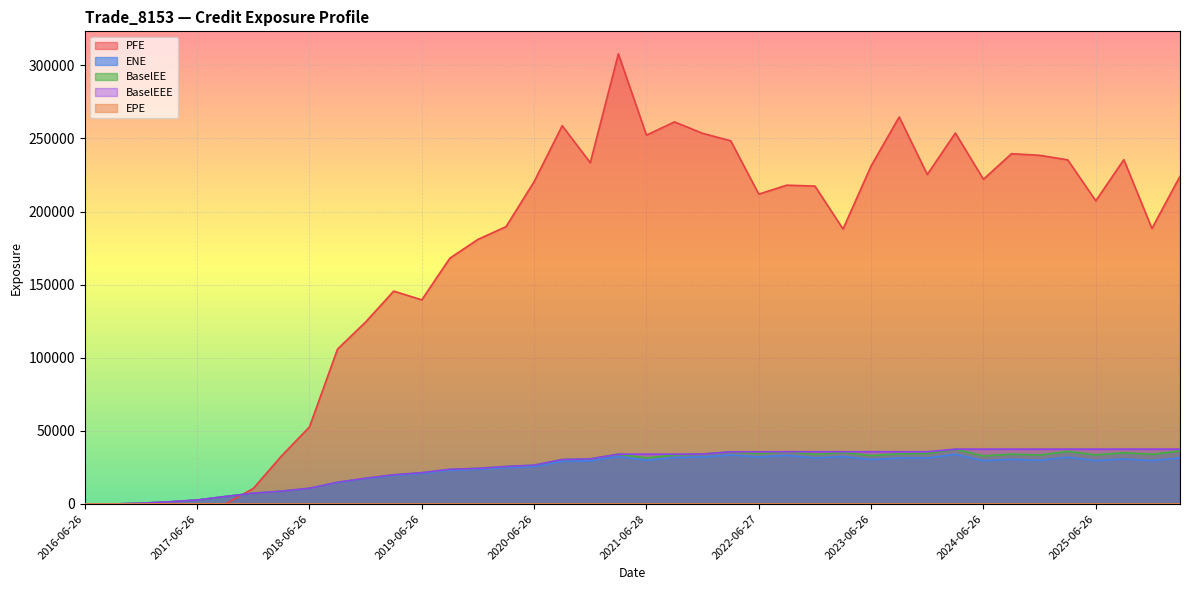

How many interior local peaks does the PFE series have?

9